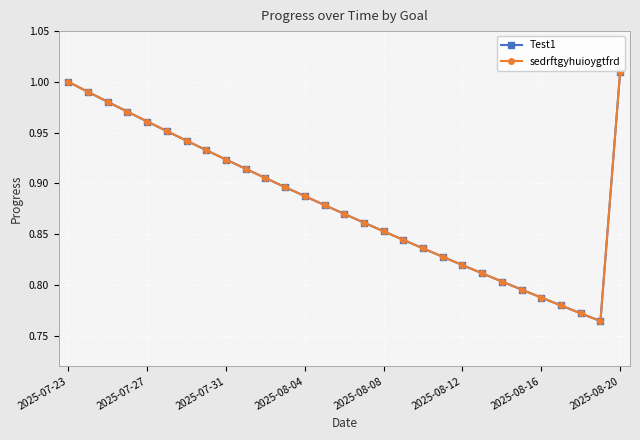

Which series has the largest range (max minus min)?

Test1